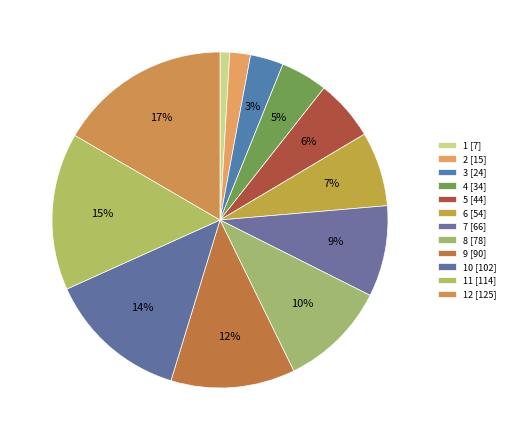

Rank the categories by value from lowest to highest.

1, 2, 3, 4, 5, 6, 7, 8, 9, 10, 11, 12